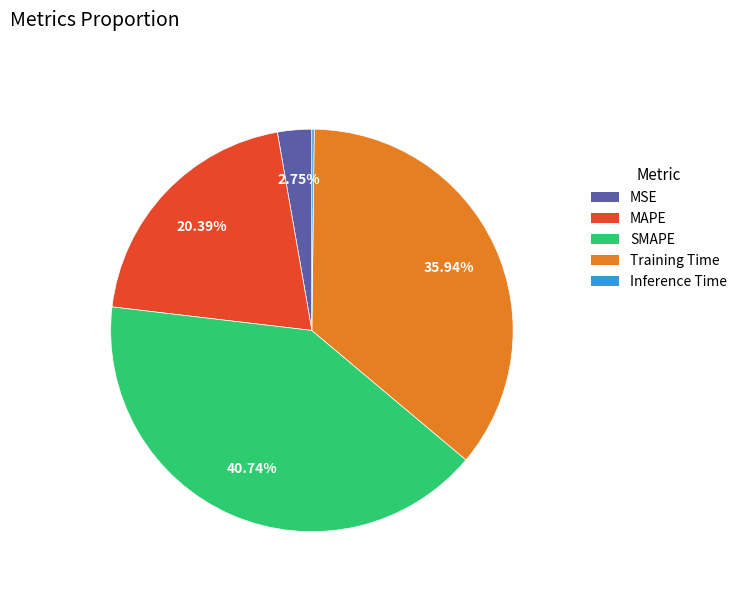

What is the largest slice in the pie chart?

SMAPE